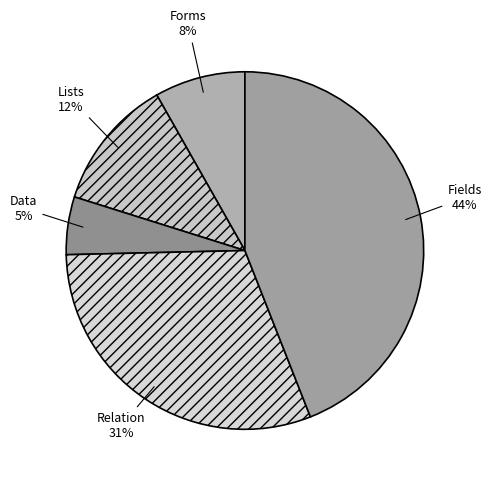

To the nearest percent, what is the difference between the Lists and Forms slice percentages?

4%